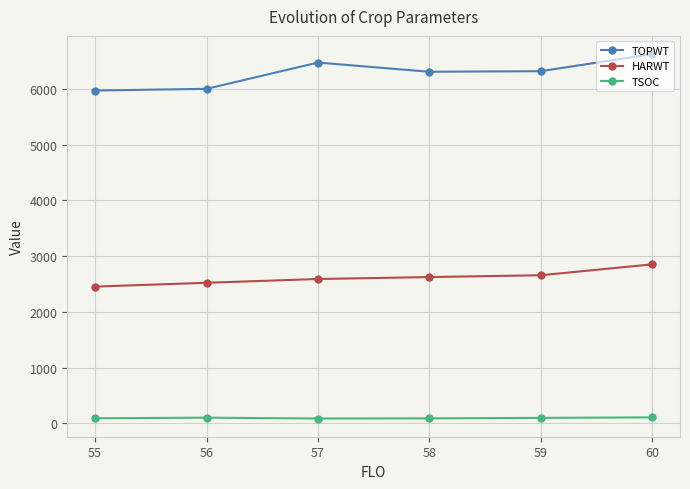

Rank the series by their maximum value, from highest to lowest.

TOPWT, HARWT, TSOC